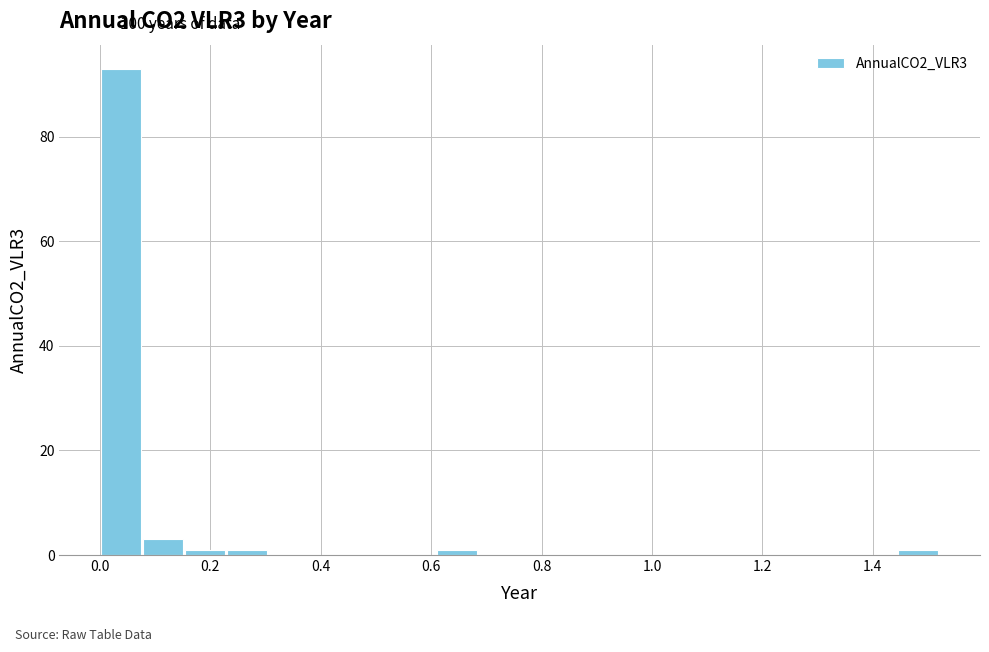

Around what value on the x-axis is the tallest bar? Give the approximate position of its centre, as read against the axis.

0.04